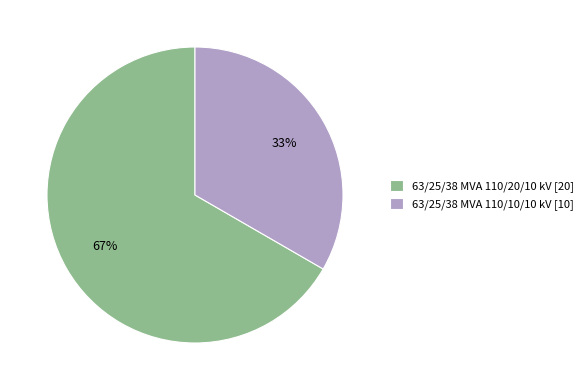

True or false: 63/25/38 MVA 110/20/10 kV accounts for 58% of the total.

False